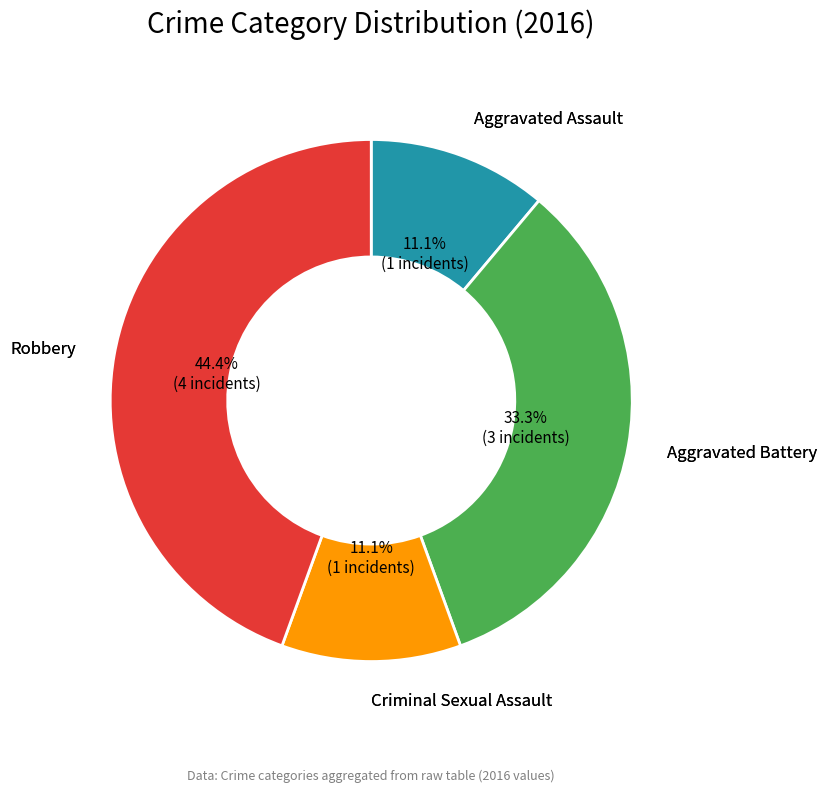

Is there a majority slice in this chart?

No